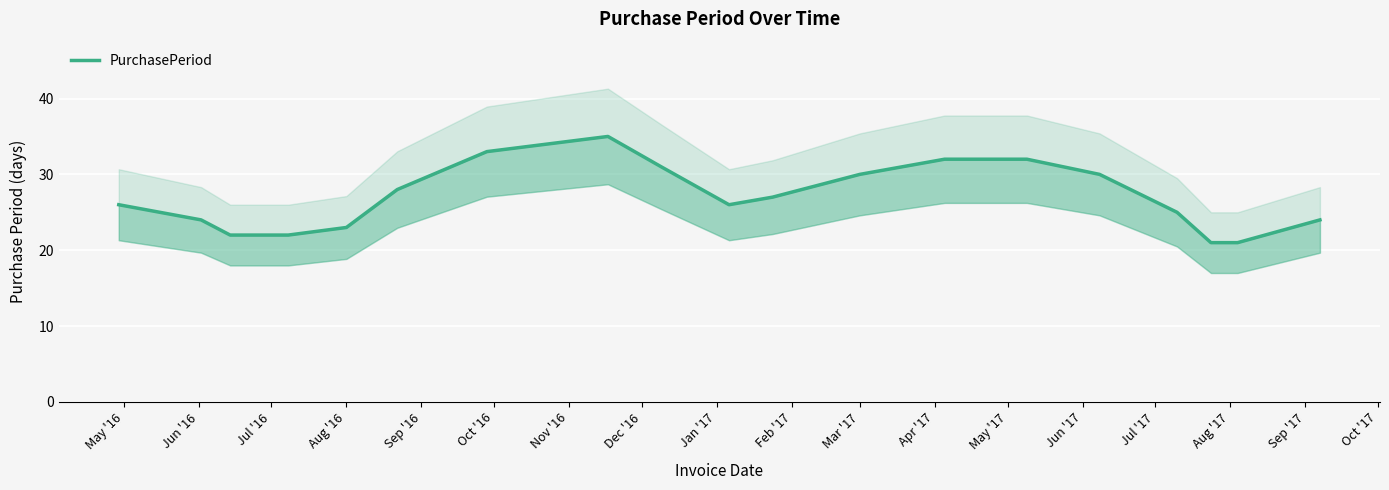

What is the smallest value displayed?

21